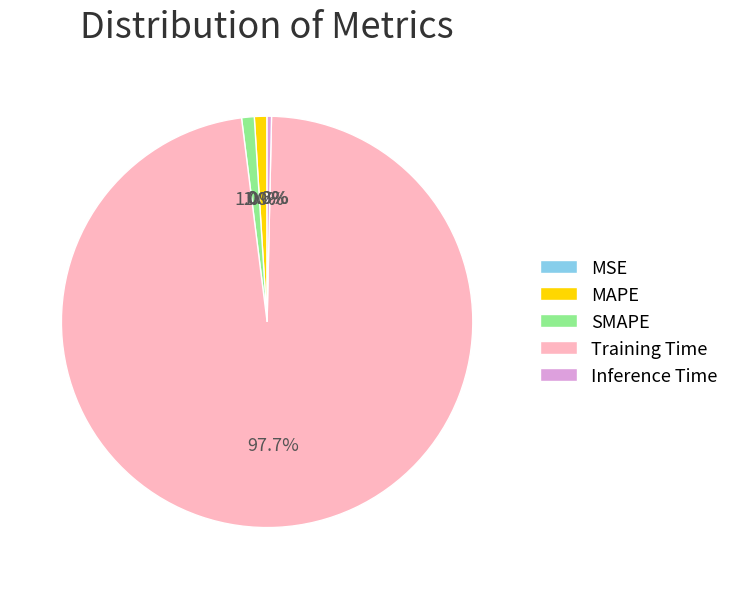

Is there any slice that represents more than half of the pie?

Yes